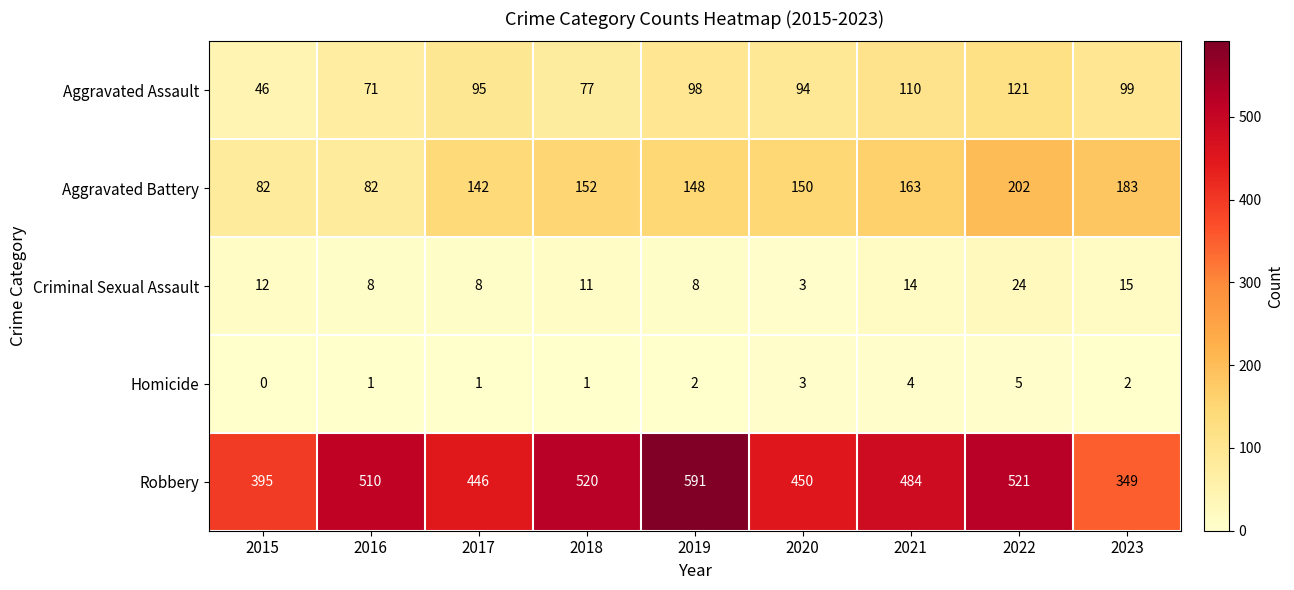

The Aggravated Assault series shows 55 at 2023. True or false?

False